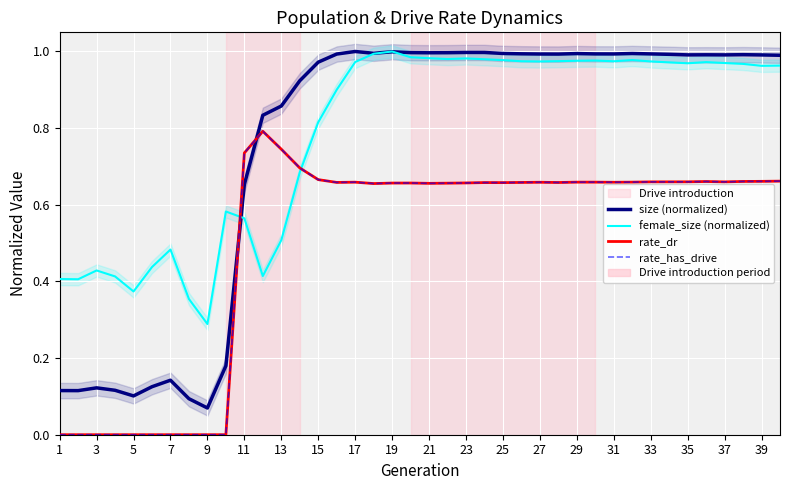

Which series has the largest range (max minus min)?

size (normalized)